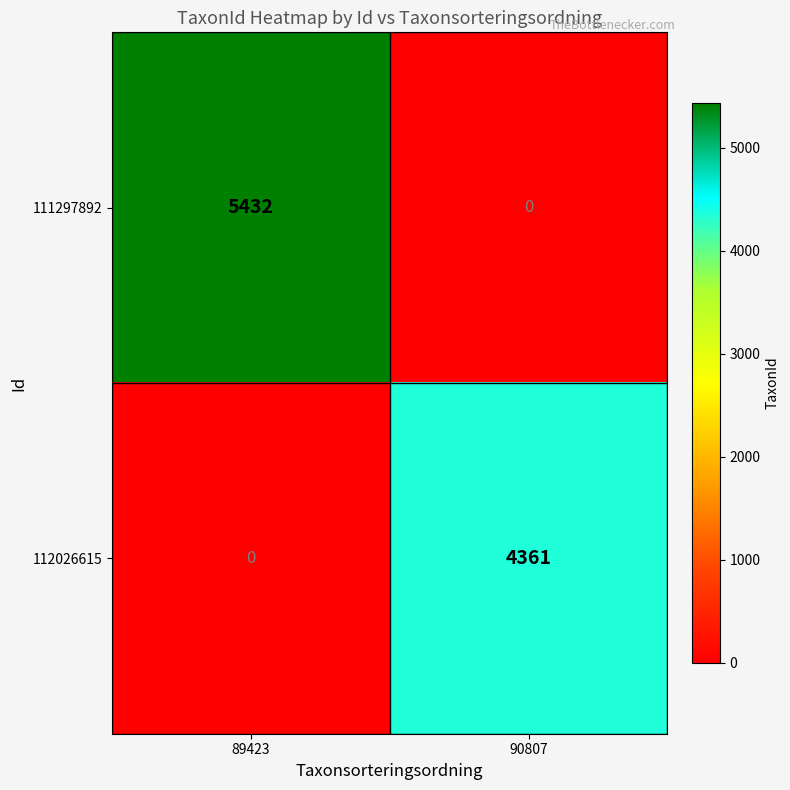

The 112026615 series shows 4361 at 90807. True or false?

True